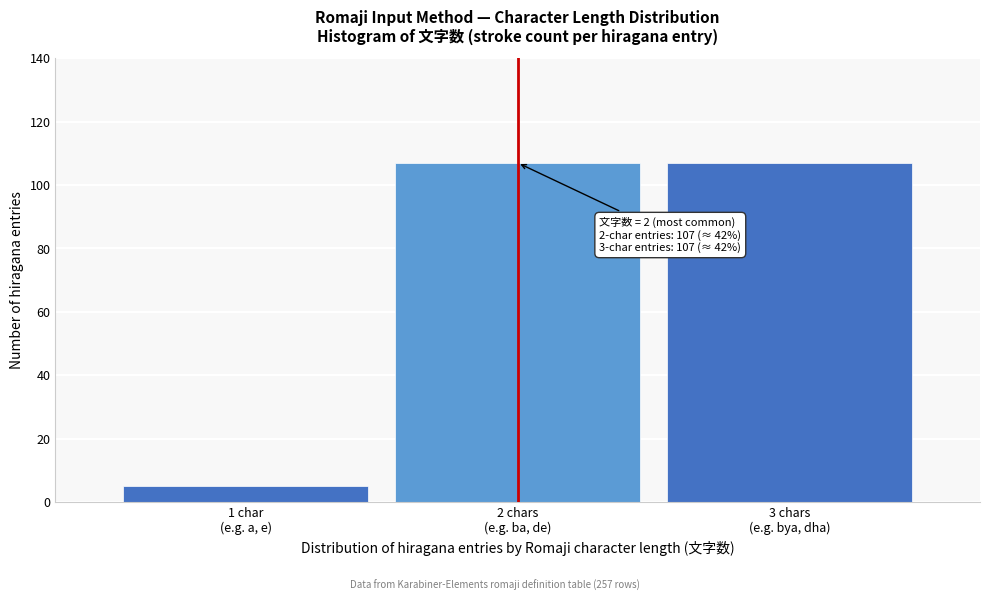

Reading right to left, what are all the values shown in this chart?

107	107	5